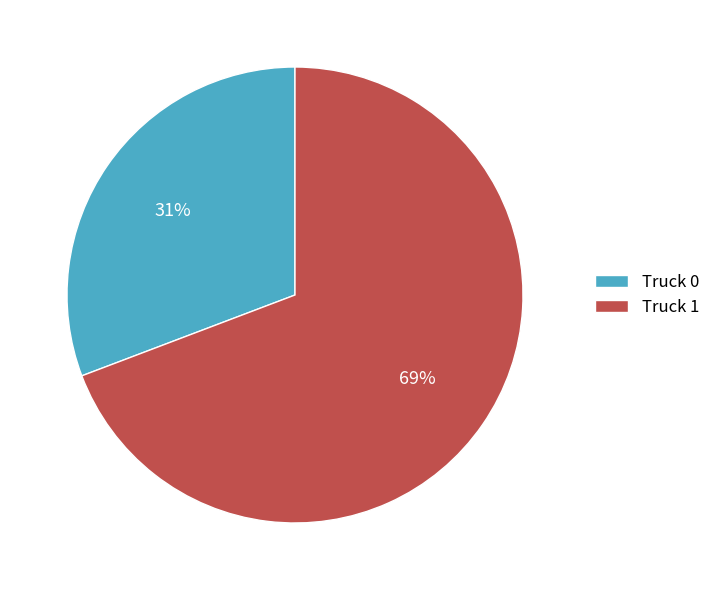

True or false: Truck 1 accounts for 69% of the total.

True